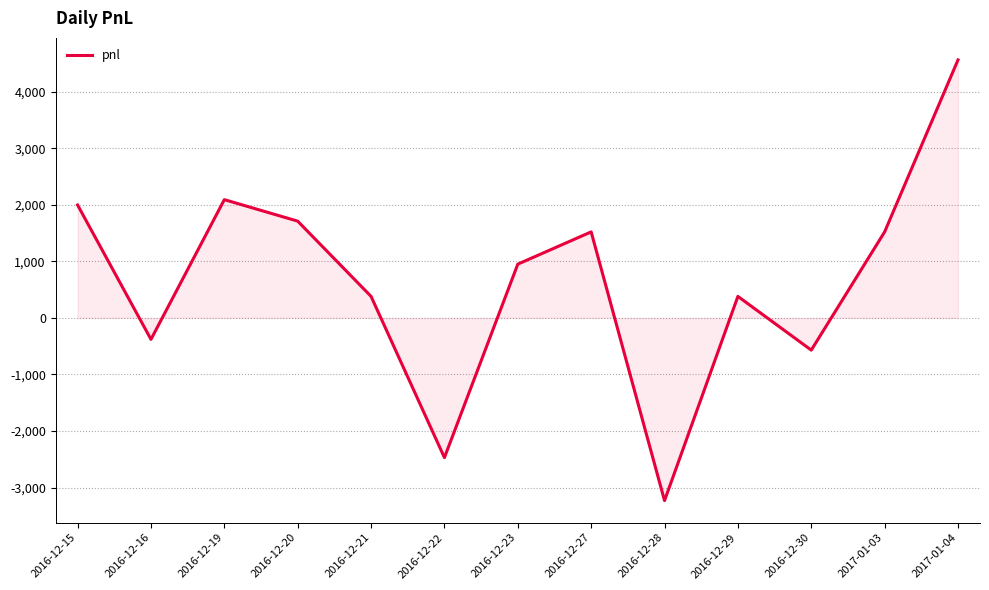

What position from the right is 2016-12-19?

11